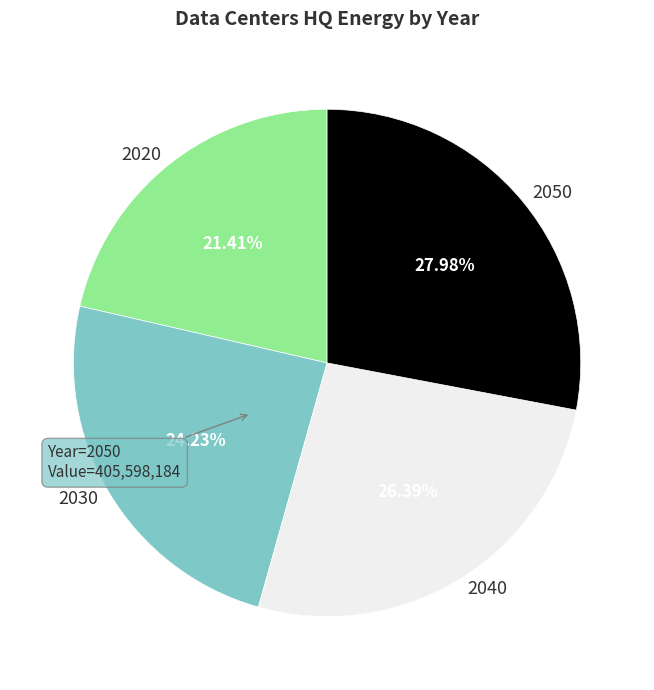

How many segments does this pie chart have?

4